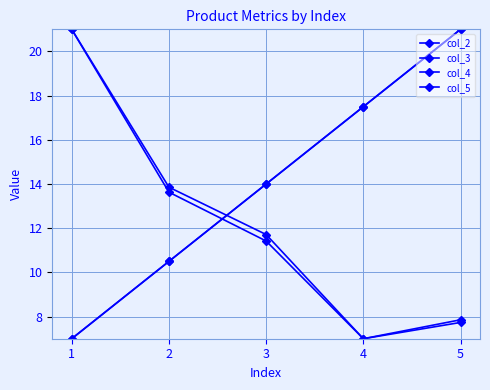

At how many categories does at least one series exceed 8?

5